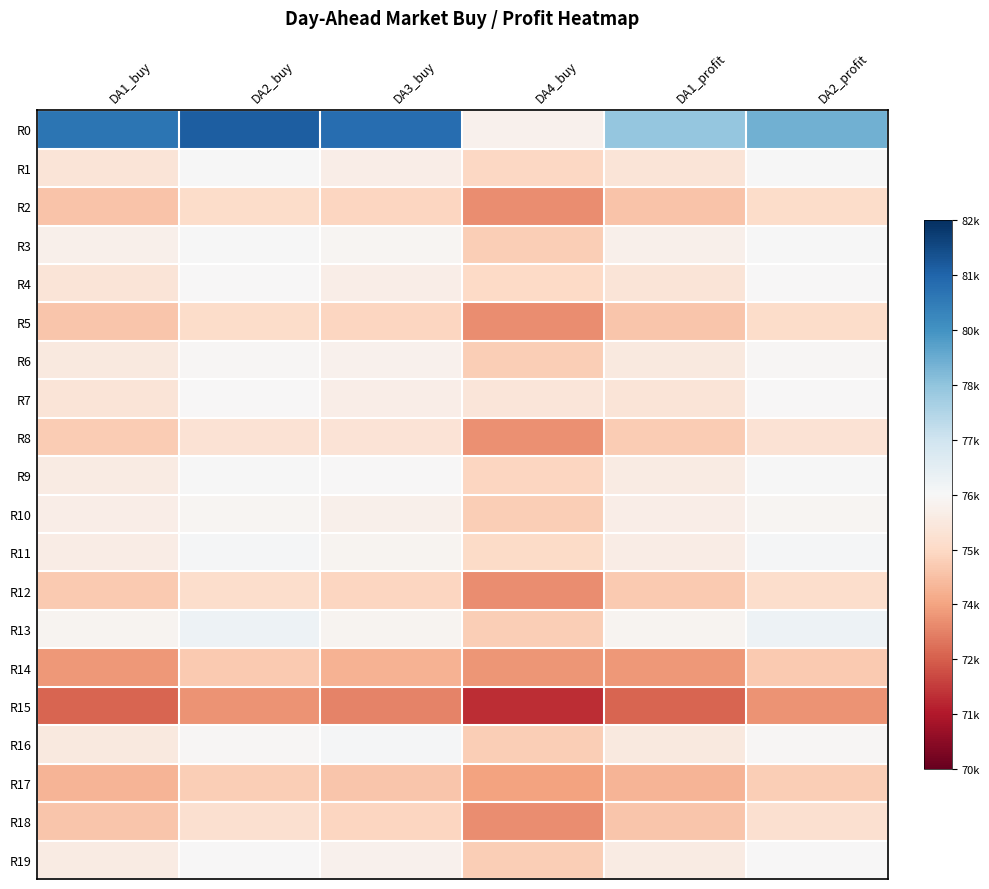

Reading right to left, what are all the values shown in this chart?

R0: DA2_profit=0.5	DA1_profit=0.4	DA4_buy=-0.0	DA3_buy=0.8	DA2_buy=0.8	DA1_buy=0.7
R1: DA2_profit=0.0	DA1_profit=-0.1	DA4_buy=-0.2	DA3_buy=-0.1	DA2_buy=0.0	DA1_buy=-0.1
R2: DA2_profit=-0.2	DA1_profit=-0.3	DA4_buy=-0.5	DA3_buy=-0.2	DA2_buy=-0.2	DA1_buy=-0.3
R3: DA2_profit=0.0	DA1_profit=-0.0	DA4_buy=-0.2	DA3_buy=-0.0	DA2_buy=0.0	DA1_buy=-0.0
R4: DA2_profit=-0.0	DA1_profit=-0.1	DA4_buy=-0.2	DA3_buy=-0.1	DA2_buy=-0.0	DA1_buy=-0.1
R5: DA2_profit=-0.2	DA1_profit=-0.3	DA4_buy=-0.5	DA3_buy=-0.2	DA2_buy=-0.2	DA1_buy=-0.3
R6: DA2_profit=-0.0	DA1_profit=-0.1	DA4_buy=-0.2	DA3_buy=-0.0	DA2_buy=-0.0	DA1_buy=-0.1
R7: DA2_profit=-0.0	DA1_profit=-0.1	DA4_buy=-0.1	DA3_buy=-0.1	DA2_buy=-0.0	DA1_buy=-0.1
R8: DA2_profit=-0.1	DA1_profit=-0.3	DA4_buy=-0.5	DA3_buy=-0.1	DA2_buy=-0.1	DA1_buy=-0.3
R9: DA2_profit=0.0	DA1_profit=-0.1	DA4_buy=-0.2	DA3_buy=-0.0	DA2_buy=0.0	DA1_buy=-0.1
R10: DA2_profit=-0.0	DA1_profit=-0.1	DA4_buy=-0.2	DA3_buy=-0.0	DA2_buy=-0.0	DA1_buy=-0.1
R11: DA2_profit=0.0	DA1_profit=-0.1	DA4_buy=-0.2	DA3_buy=-0.0	DA2_buy=0.0	DA1_buy=-0.1
R12: DA2_profit=-0.2	DA1_profit=-0.3	DA4_buy=-0.5	DA3_buy=-0.2	DA2_buy=-0.2	DA1_buy=-0.3
R13: DA2_profit=0.0	DA1_profit=-0.0	DA4_buy=-0.2	DA3_buy=-0.0	DA2_buy=0.0	DA1_buy=-0.0
R14: DA2_profit=-0.3	DA1_profit=-0.4	DA4_buy=-0.4	DA3_buy=-0.3	DA2_buy=-0.3	DA1_buy=-0.4
R15: DA2_profit=-0.4	DA1_profit=-0.6	DA4_buy=-0.7	DA3_buy=-0.5	DA2_buy=-0.4	DA1_buy=-0.6
R16: DA2_profit=-0.0	DA1_profit=-0.1	DA4_buy=-0.2	DA3_buy=0.0	DA2_buy=-0.0	DA1_buy=-0.1
R17: DA2_profit=-0.2	DA1_profit=-0.3	DA4_buy=-0.4	DA3_buy=-0.3	DA2_buy=-0.2	DA1_buy=-0.3
R18: DA2_profit=-0.2	DA1_profit=-0.3	DA4_buy=-0.5	DA3_buy=-0.2	DA2_buy=-0.2	DA1_buy=-0.3
R19: DA2_profit=-0.0	DA1_profit=-0.1	DA4_buy=-0.2	DA3_buy=-0.0	DA2_buy=-0.0	DA1_buy=-0.1